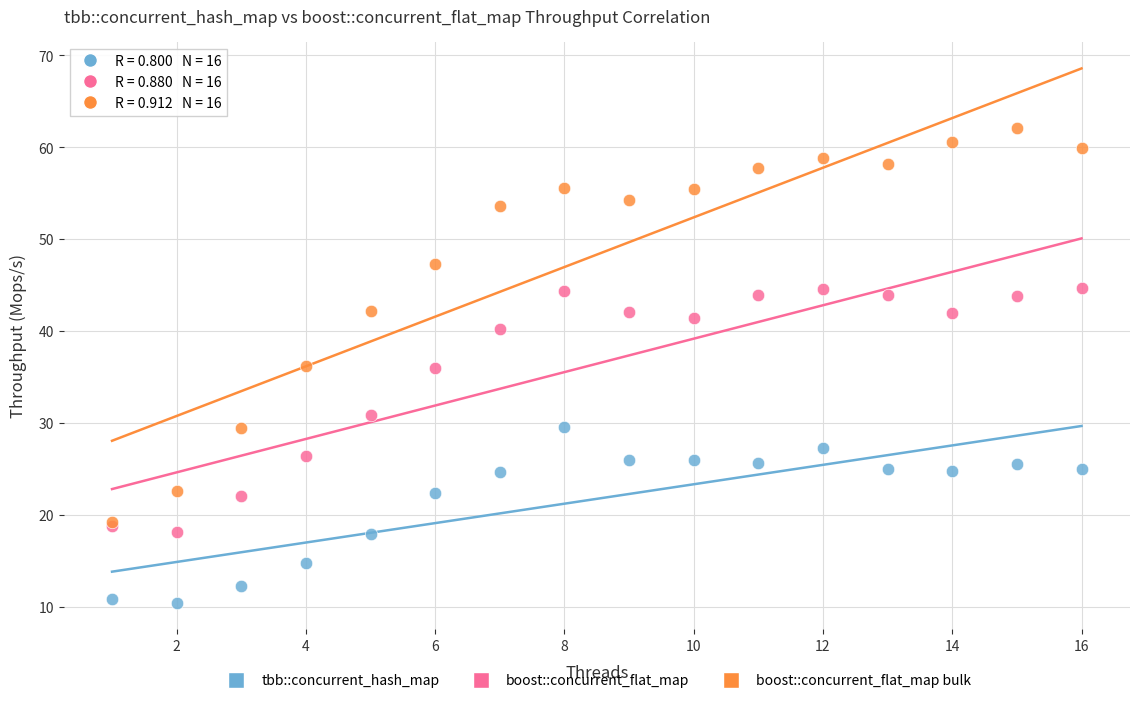

What are all the series names shown in the legend?

tbb::concurrent_hash_map, boost::concurrent_flat_map, boost::concurrent_flat_map bulk